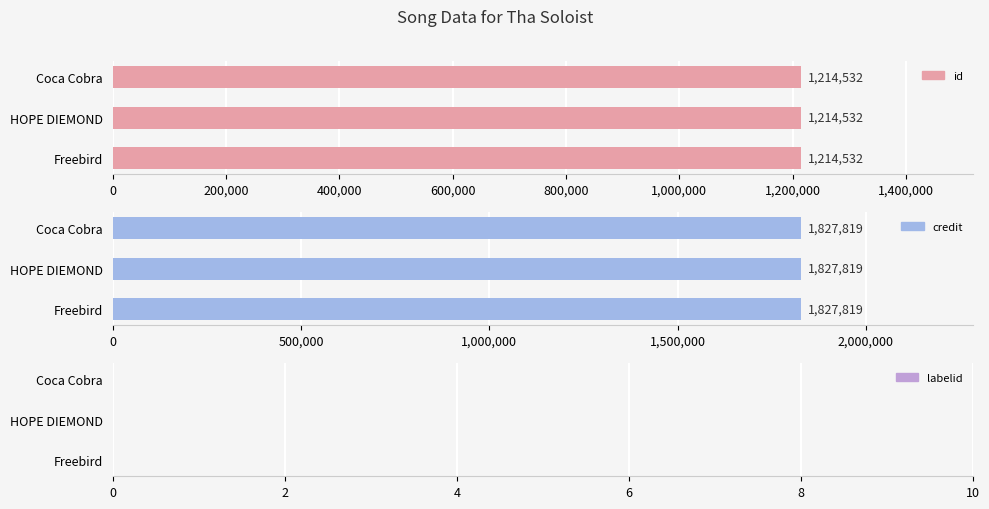

How many bars are there in each group?

3